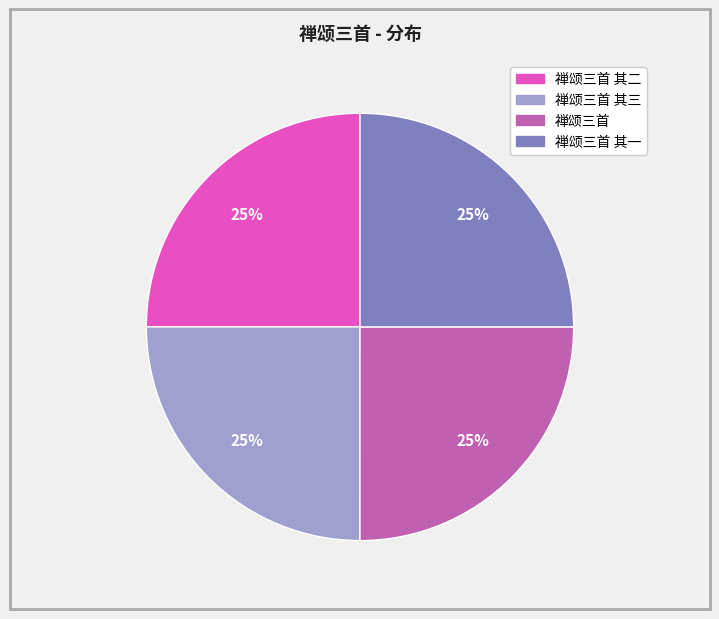

Is there a majority slice in this chart?

No